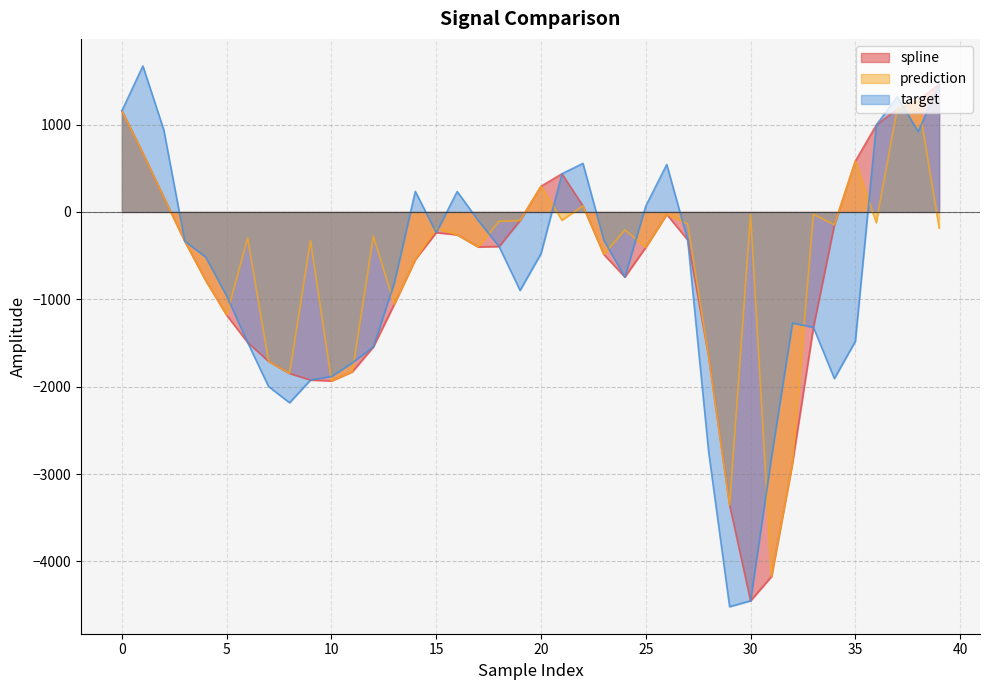

How many lines are shown in the chart?

3